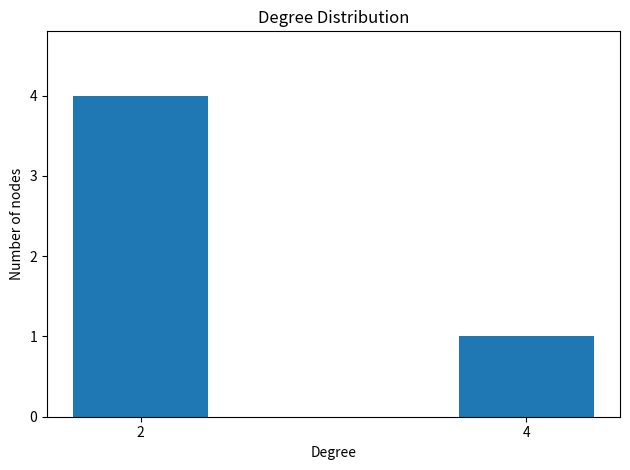

Reading left to right, extract all data points from this chart.

2=4	4=1